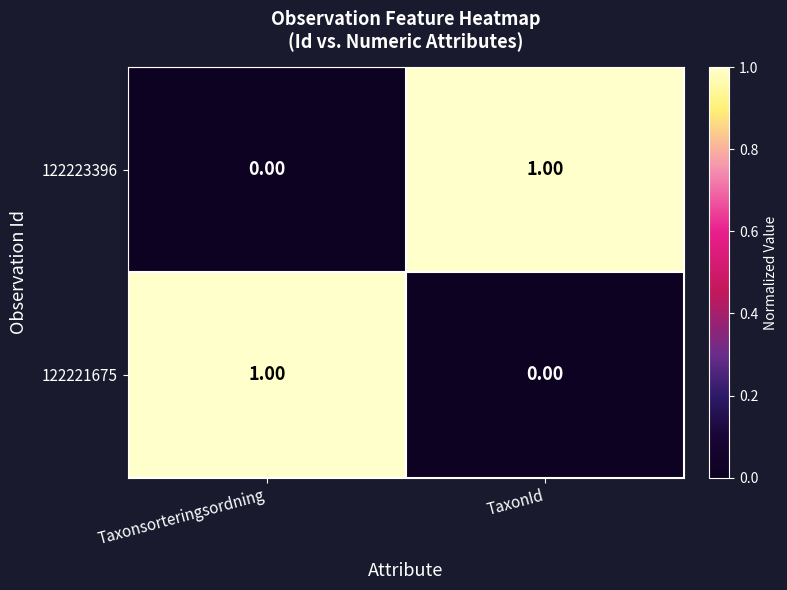

At how many categories does at least one series exceed 0?

2